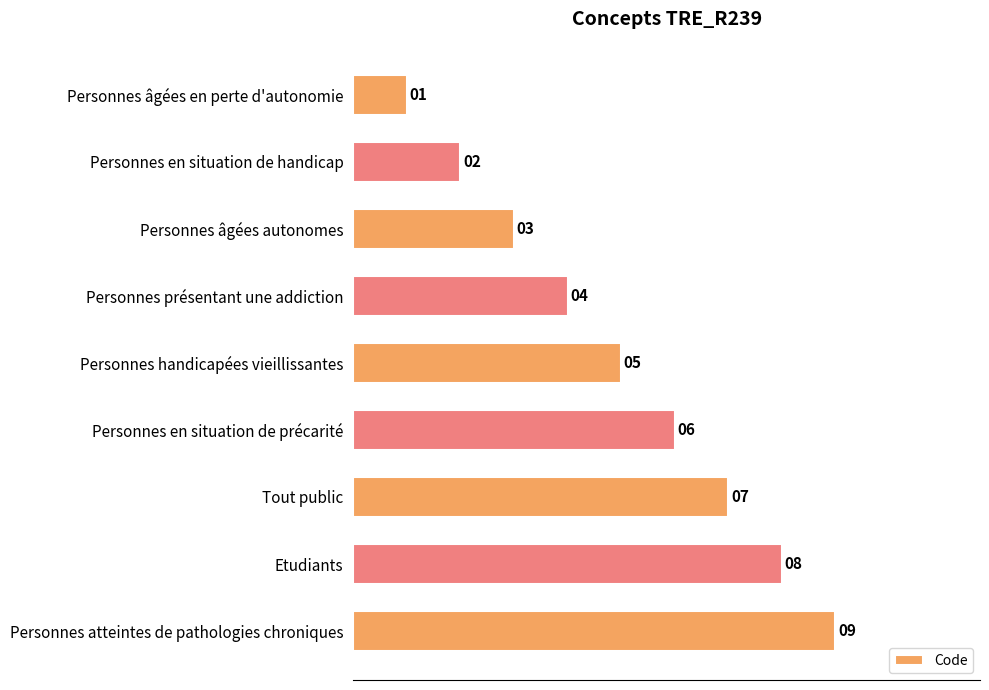

What is the greatest value displayed?

9